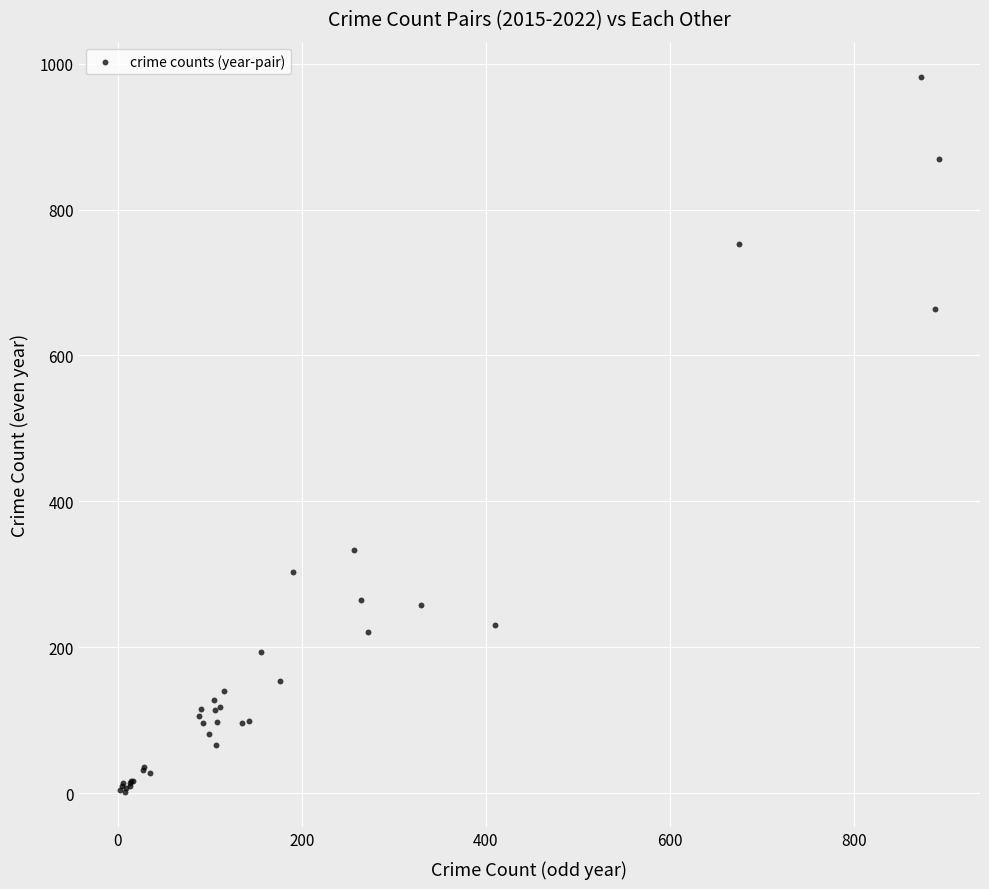

What Y value in the scatter plot is closest to 491?

333.4